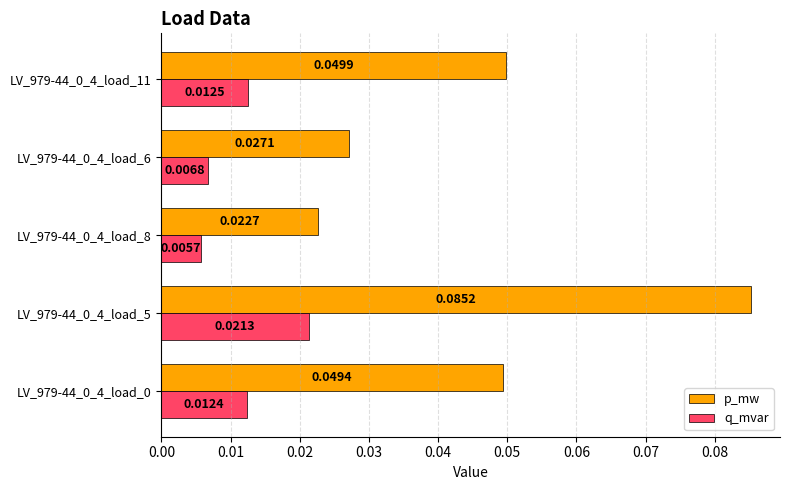

Between LV_979-44_0_4_load_5 and LV_979-44_0_4_load_6, which series saw the biggest shift?

p_mw